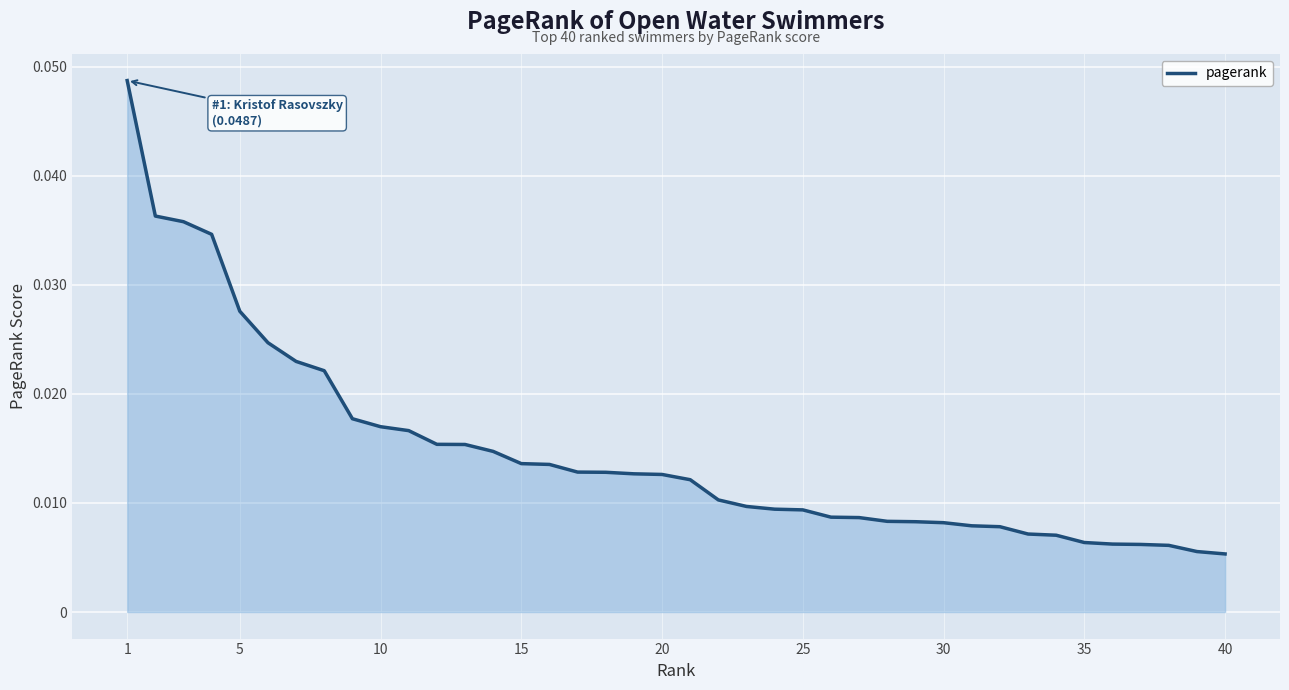

Does the chart have visible grid lines?

Yes